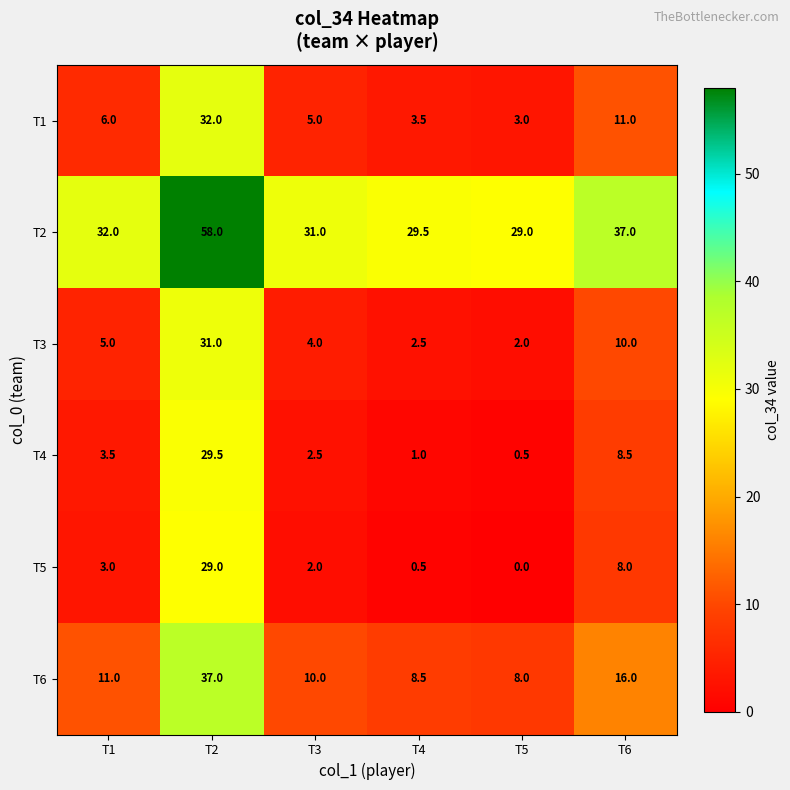

What is the difference between the highest and lowest values at T4?

29.0